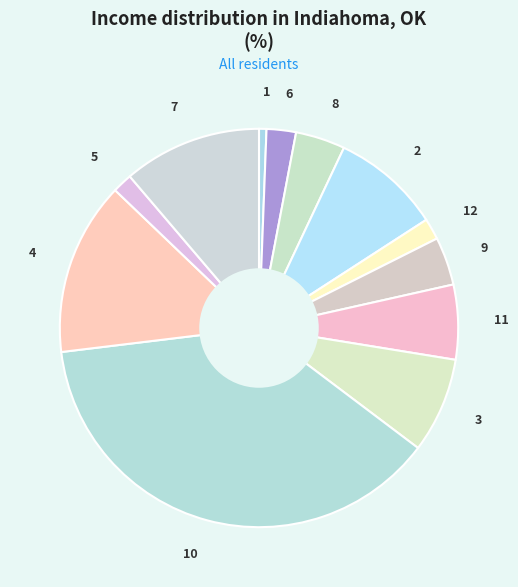

Which category has the smallest portion of the pie?

1